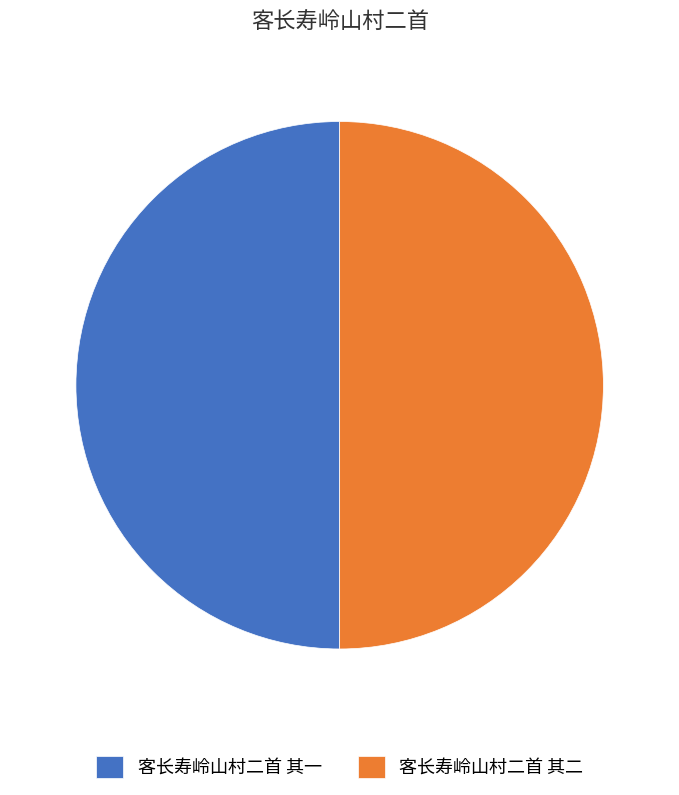

Do 客长寿岭山村二首 其二 and 客长寿岭山村二首 其一 together represent more than half of the pie?

Yes